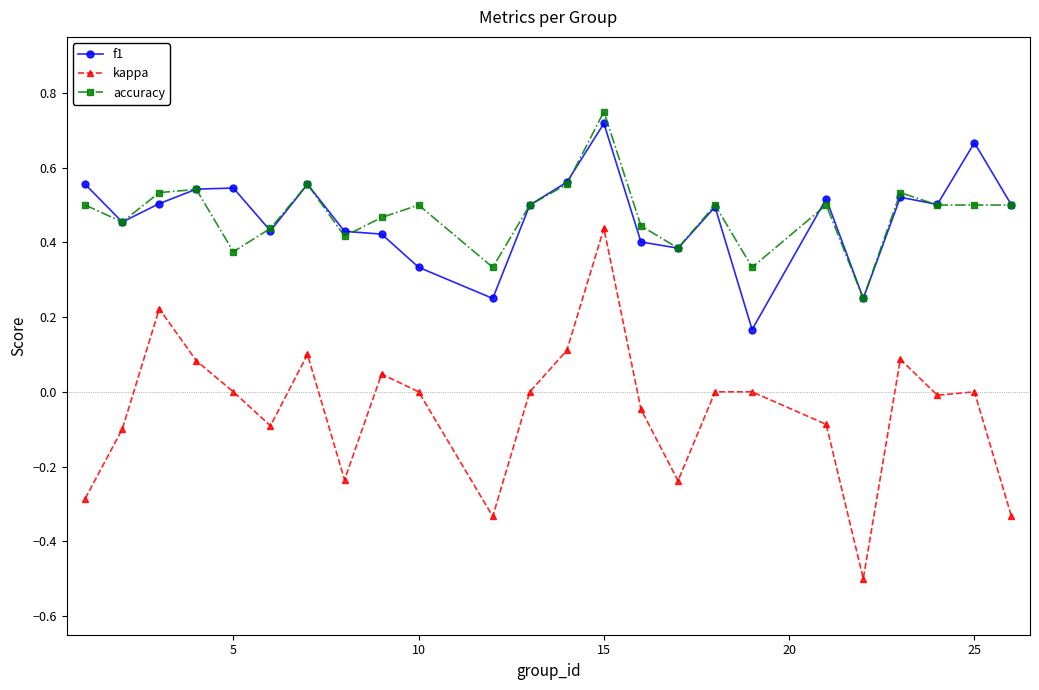

What is the sum of all f1 values?

11.2